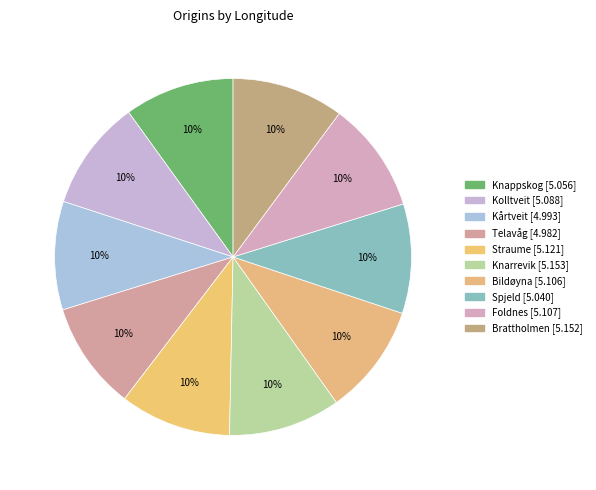

How many segments does this pie chart have?

10